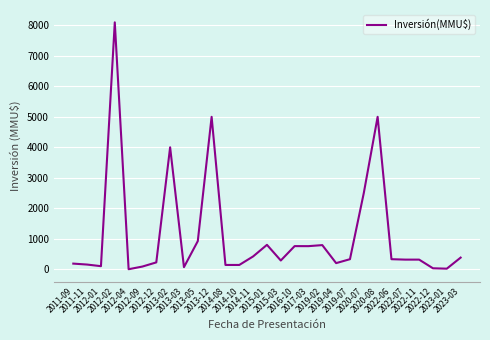

Count the number of data series in this chart.

1